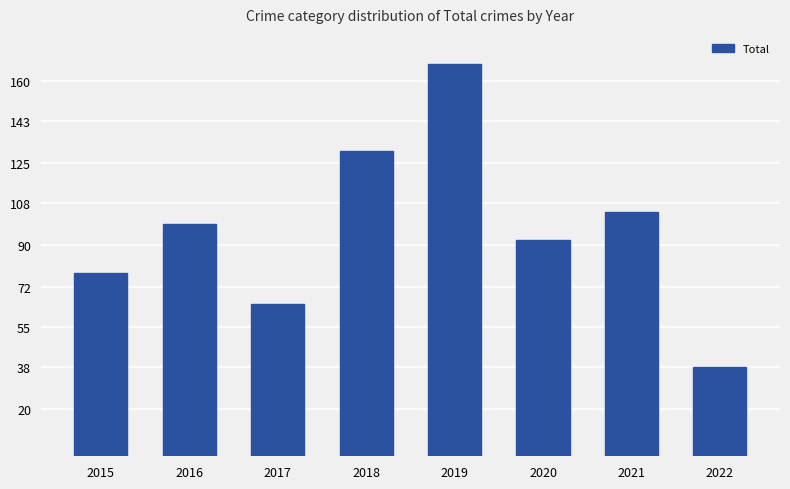

The value at 2015 is 54. True or false?

False